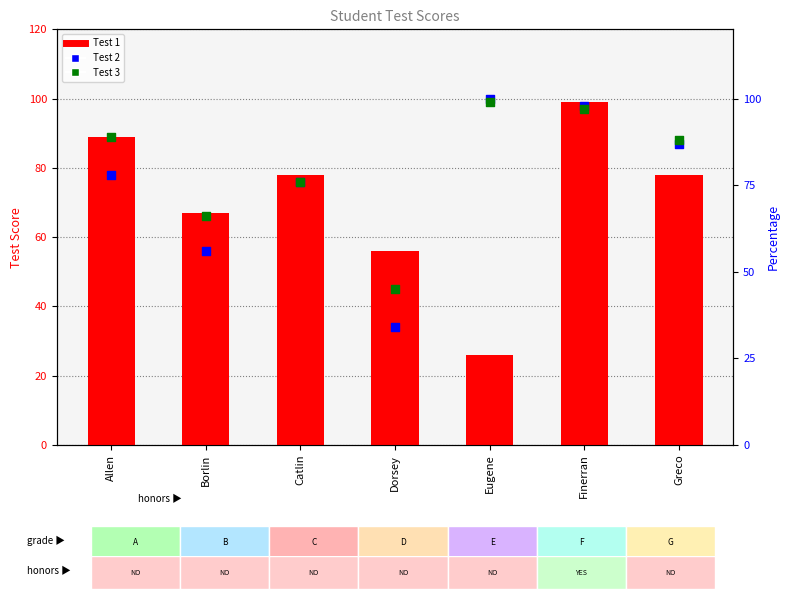

At how many categories does at least one series exceed 47?

7